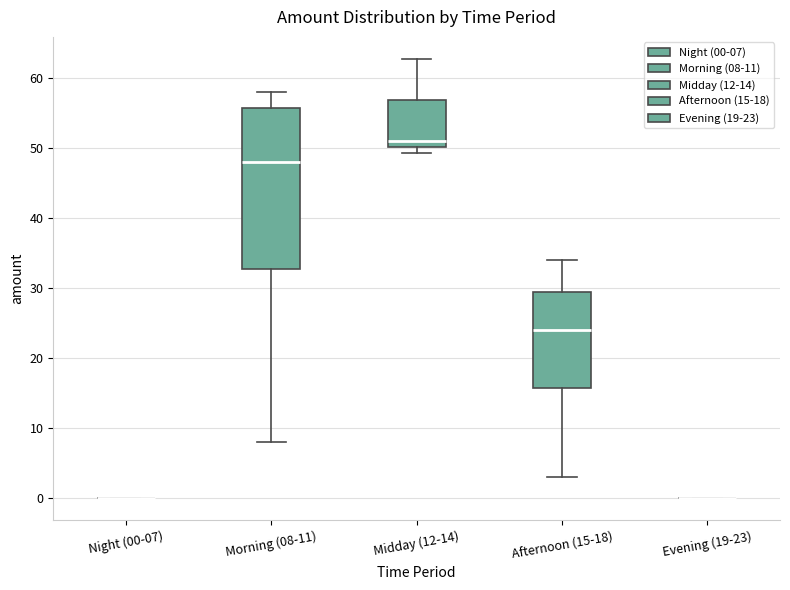

Reading left to right, transcribe this box plot: for each box, give where its median line is, the range the box spans, and where its two whiskers end, as read against the y-axis. The values are not printed on the chart, so give them approximately, as read against the axis.

Night (00-07): box collapsed to a line at 0, whiskers 0 to 0
Morning (08-11): median 48, box 33 to 56, whiskers 8 to 58
Midday (12-14): median 51, box 50 to 57, whiskers 49 to 63
Afternoon (15-18): median 24, box 16 to 30, whiskers 3 to 34
Evening (19-23): box collapsed to a line at 0, whiskers 0 to 0